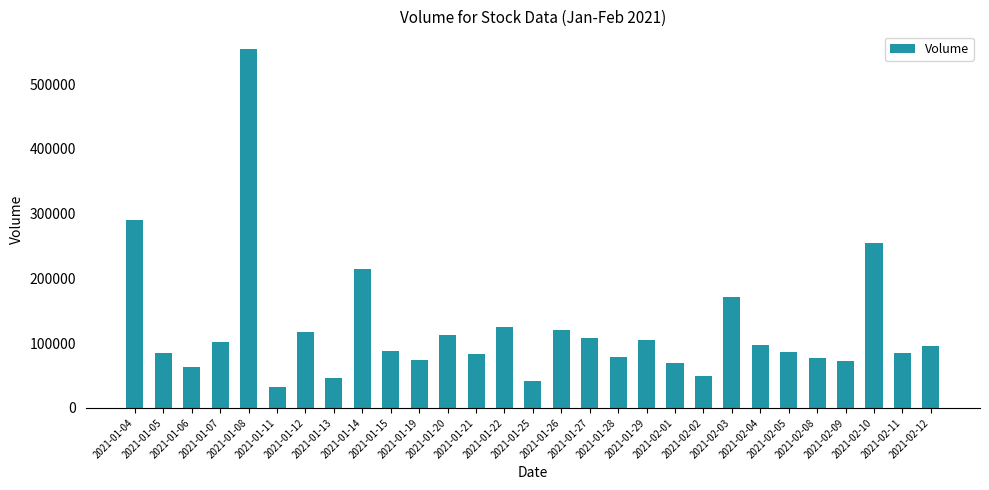

What is the maximum value shown in the chart?

554000